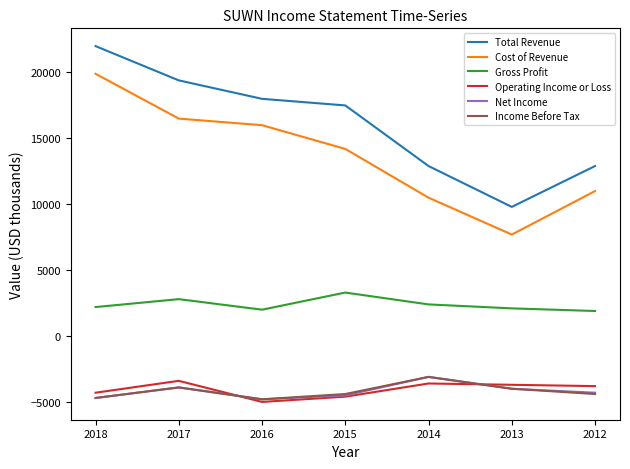

True or false: Cost of Revenue and Total Revenue intersect in this chart.

False